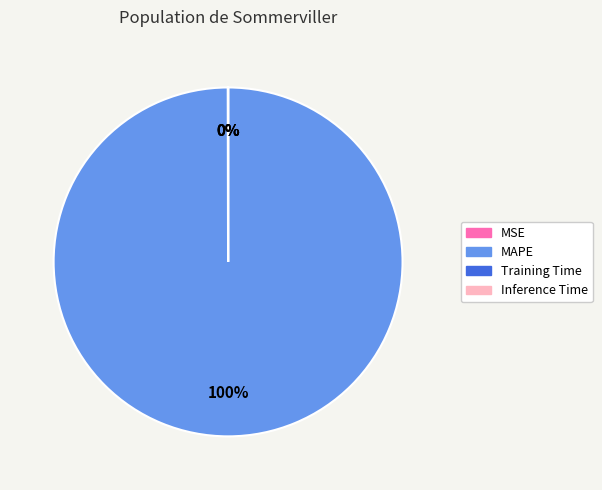

Is there any slice that represents more than half of the pie?

Yes